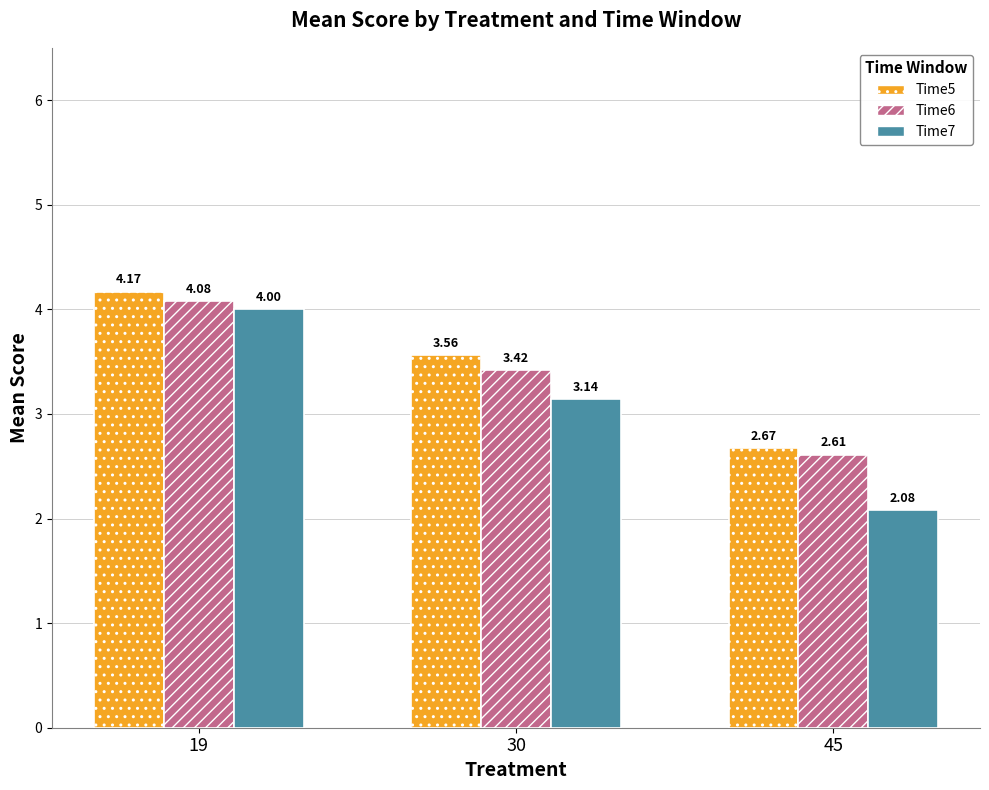

Which category has the highest value in the Time6 series?

19